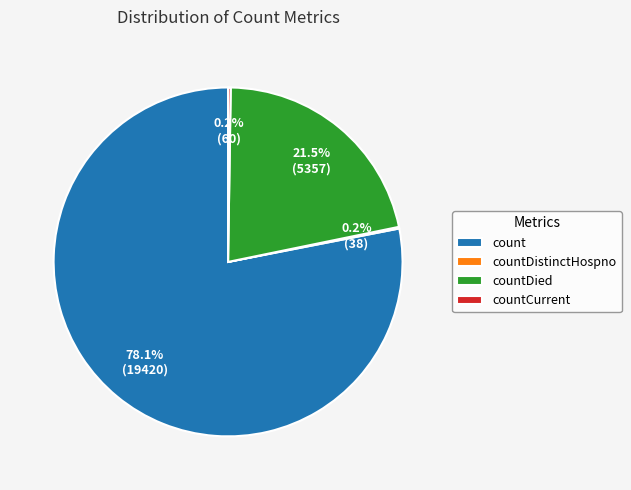

Is countDied the majority of the pie?

No